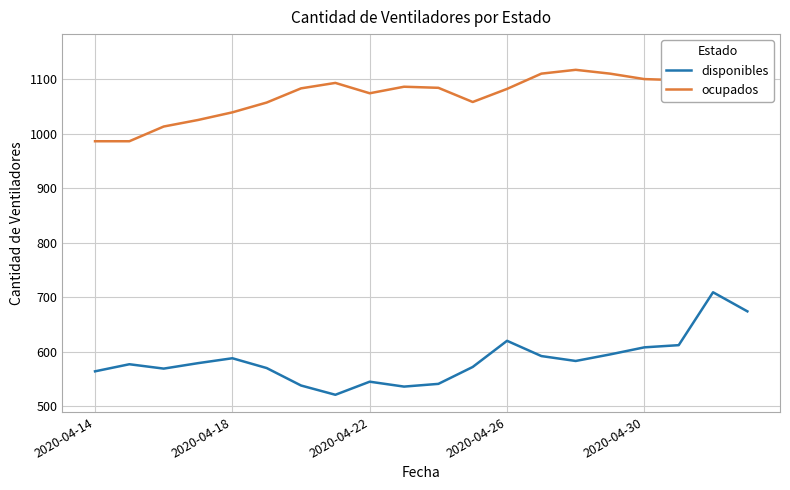

Does the chart have visible grid lines?

Yes